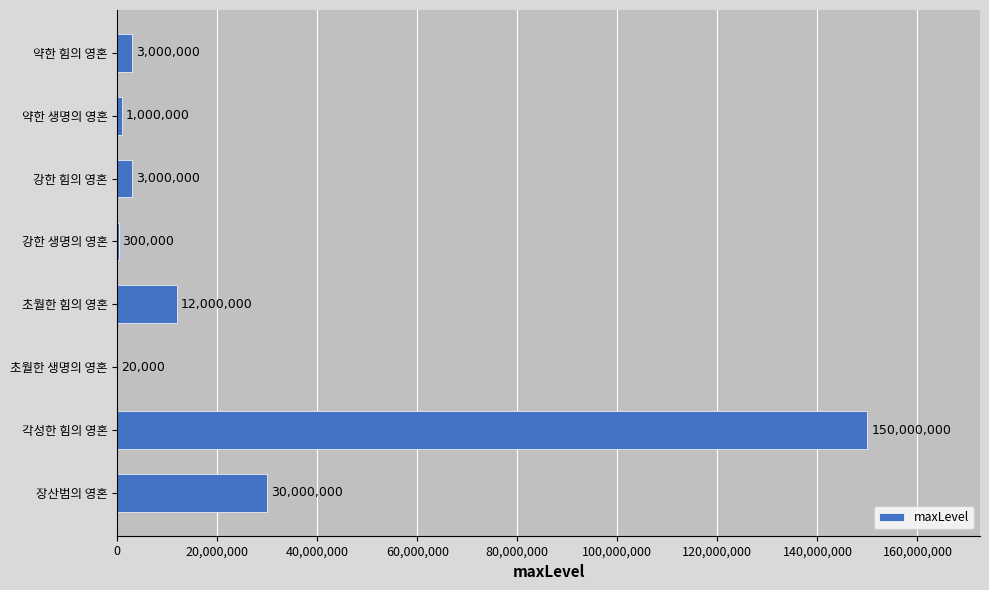

Does the chart contain stacked bars?

No